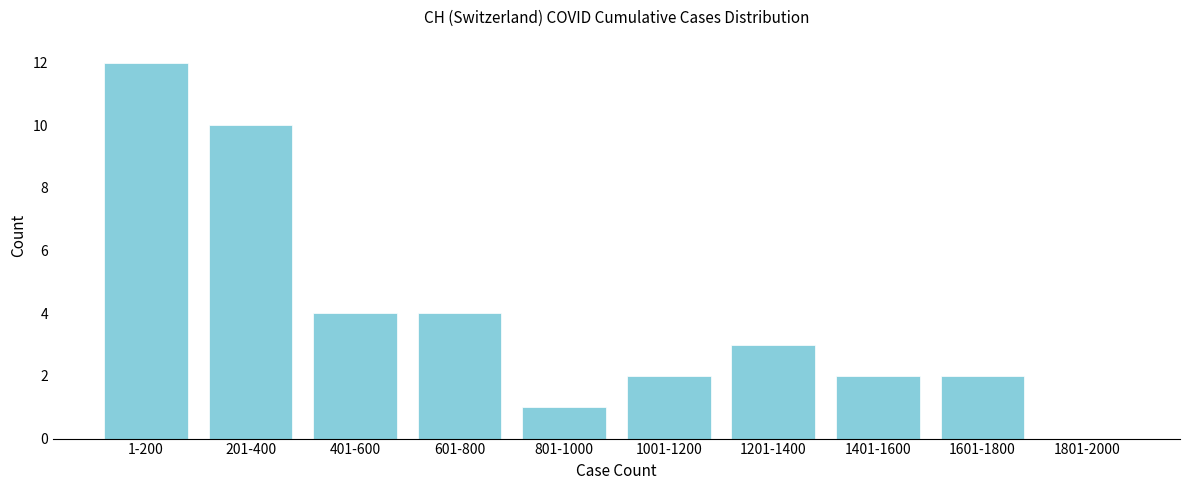

Reading right to left, extract all data points from this chart.

1801-2000=0	1601-1800=2	1401-1600=2	1201-1400=3	1001-1200=2	801-1000=1	601-800=4	401-600=4	201-400=10	1-200=12